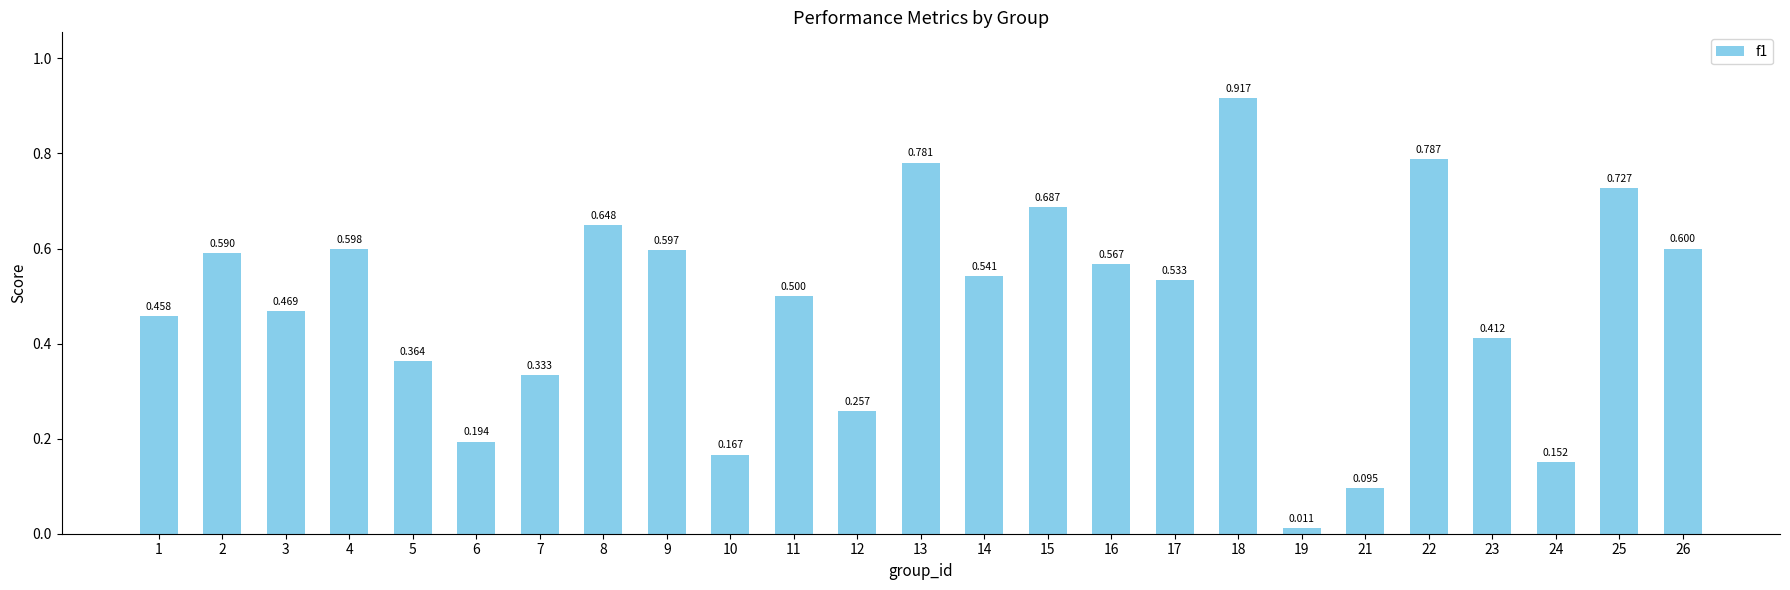

What is the average value?

0.5